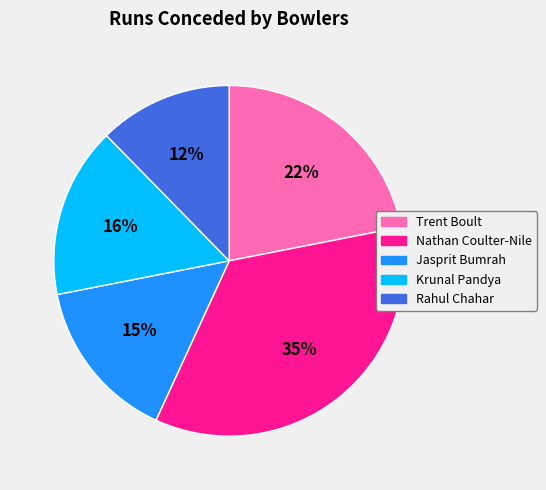

What percentage is the Rahul Chahar slice, to the nearest percent?

12%